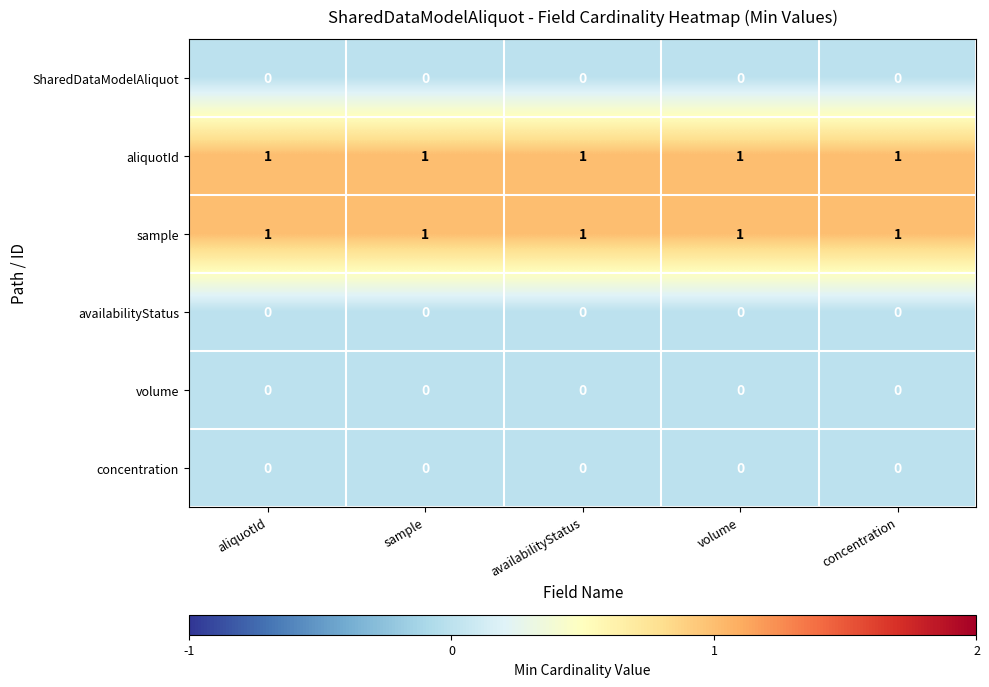

Is it true that SharedDataModelAliquot equals 0 at concentration?

True